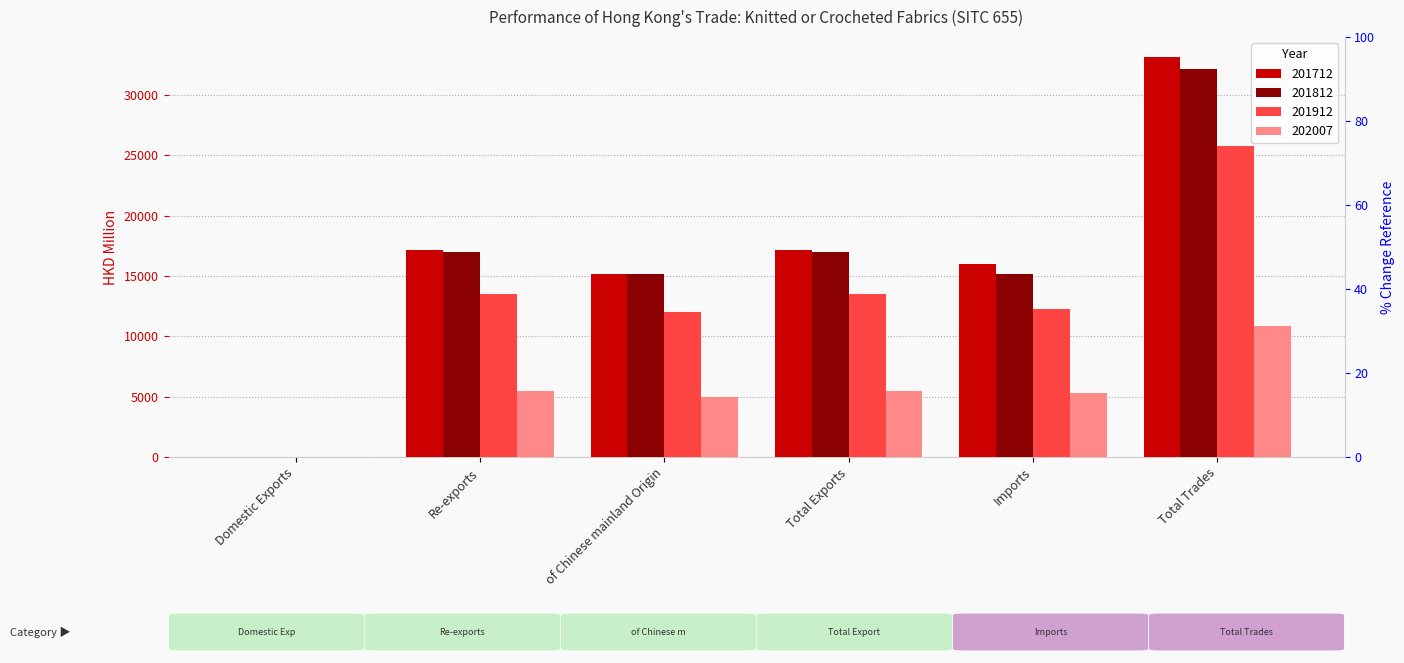

Are the bars horizontal?

No